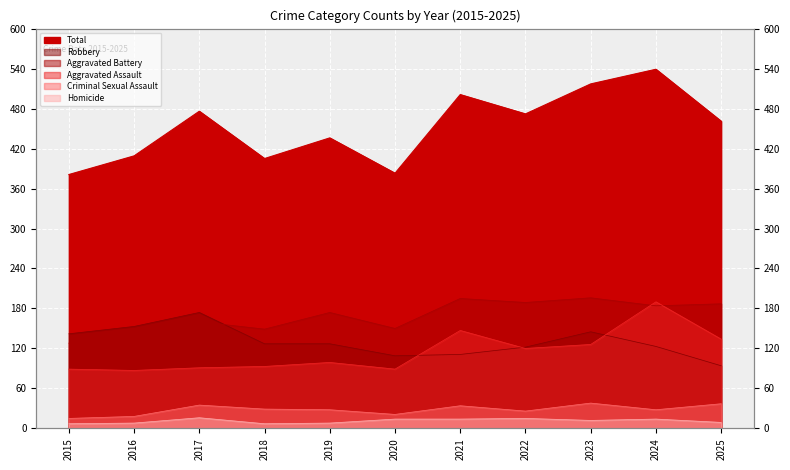

Where is the first local minimum for Total?

2018